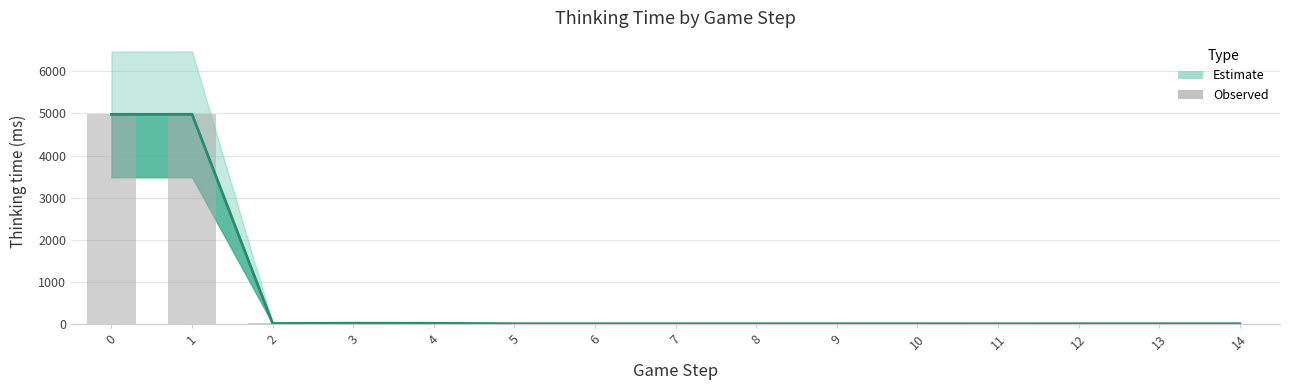

Which label corresponds to the largest value in the chart?

1